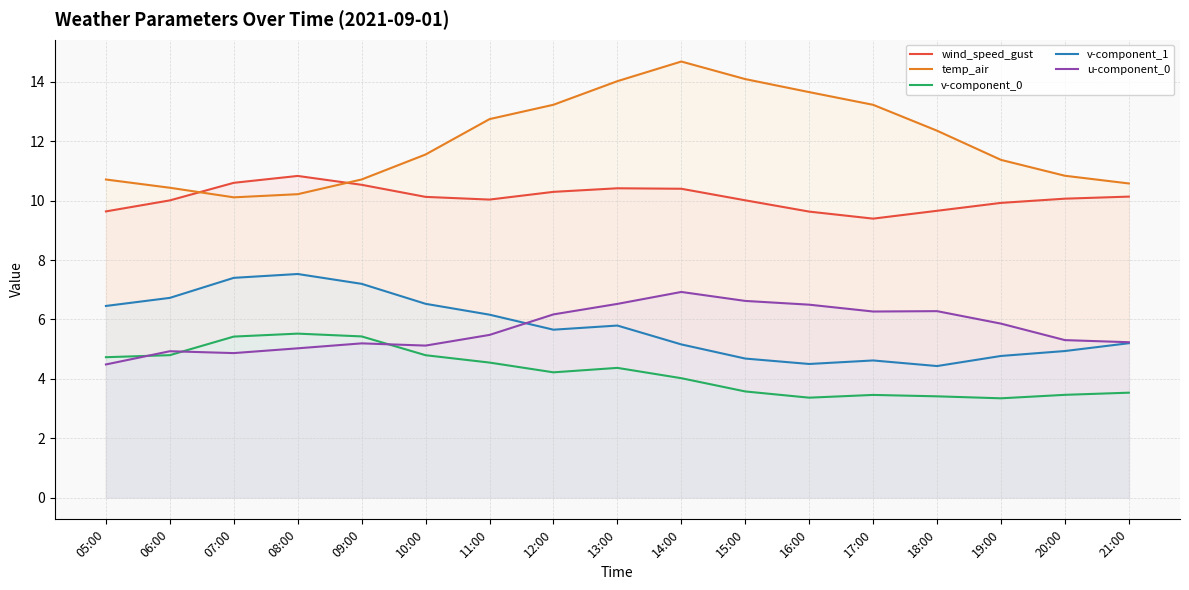

What are all the series names shown in the legend?

wind_speed_gust, temp_air, v-component_0, v-component_1, u-component_0